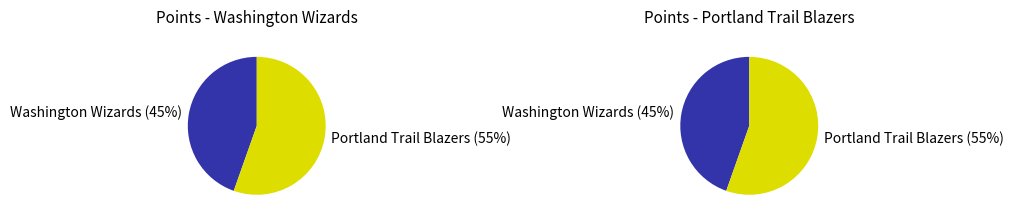

Rank the categories by value from highest to lowest.

Portland Trail Blazers, Washington Wizards